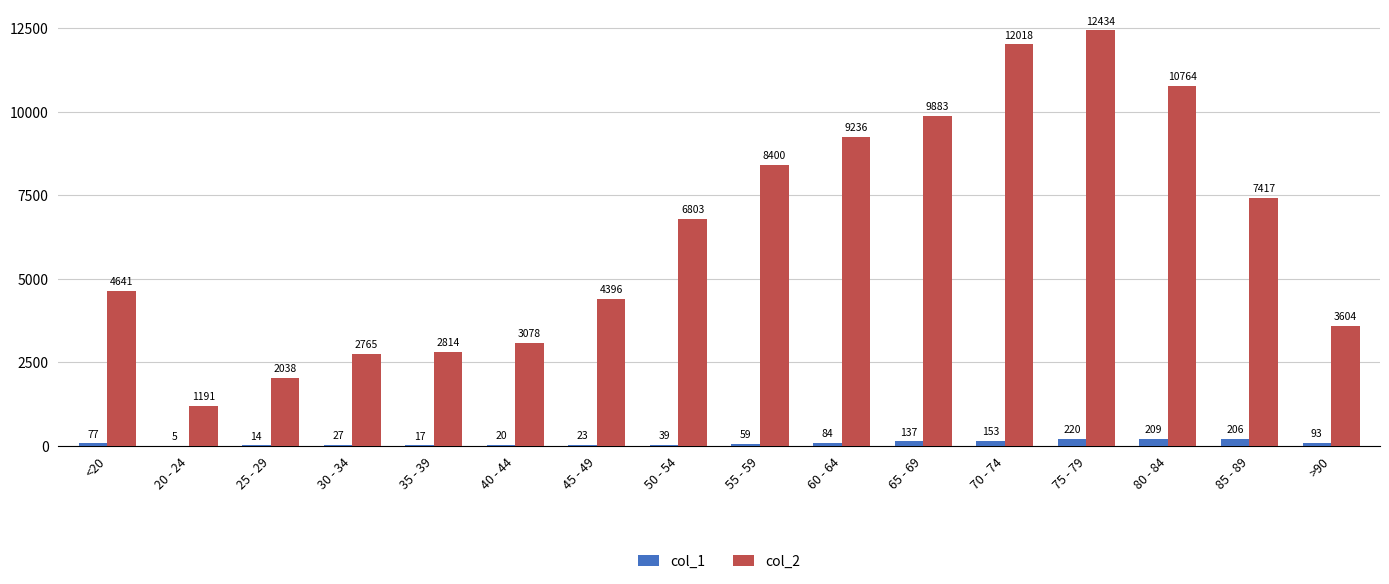

Reading right to left, list all the values displayed in this chart.

col_1: >90=93	85 - 89=206	80 - 84=209	75 - 79=220	70 - 74=153	65 - 69=137	60 - 64=84	55 - 59=59	50 - 54=39	45 - 49=23	40 - 44=20	35 - 39=17	30 - 34=27	25 - 29=14	20 - 24=5	<20=77
col_2: >90=3604	85 - 89=7417	80 - 84=10764	75 - 79=12434	70 - 74=12018	65 - 69=9883	60 - 64=9236	55 - 59=8400	50 - 54=6803	45 - 49=4396	40 - 44=3078	35 - 39=2814	30 - 34=2765	25 - 29=2038	20 - 24=1191	<20=4641